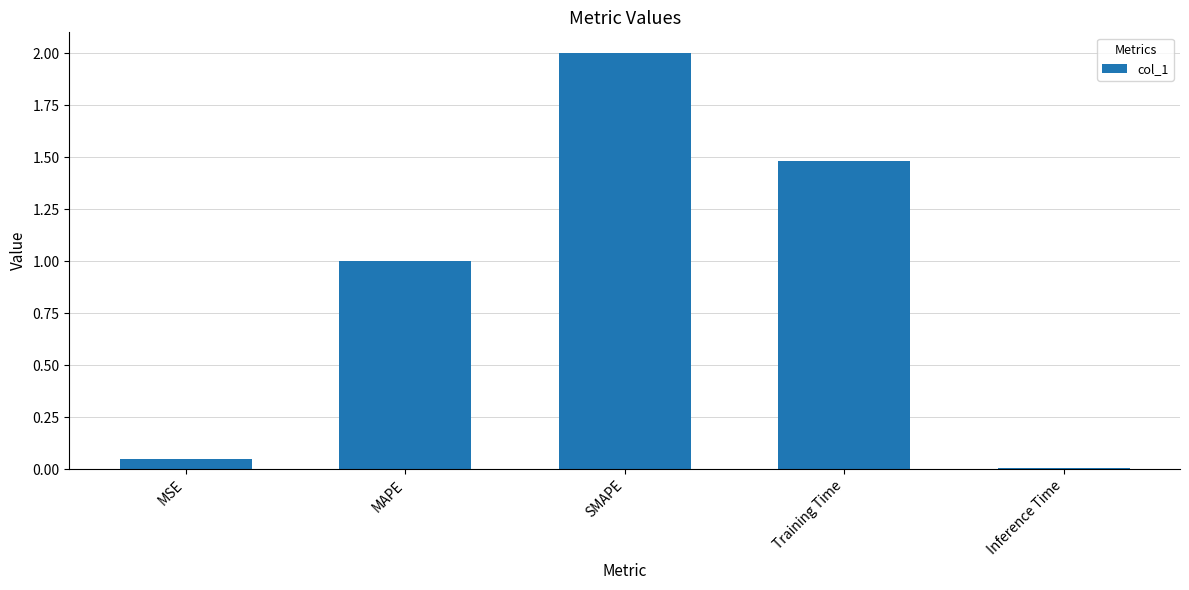

What is the sum of the values at MSE and Training Time?

1.5